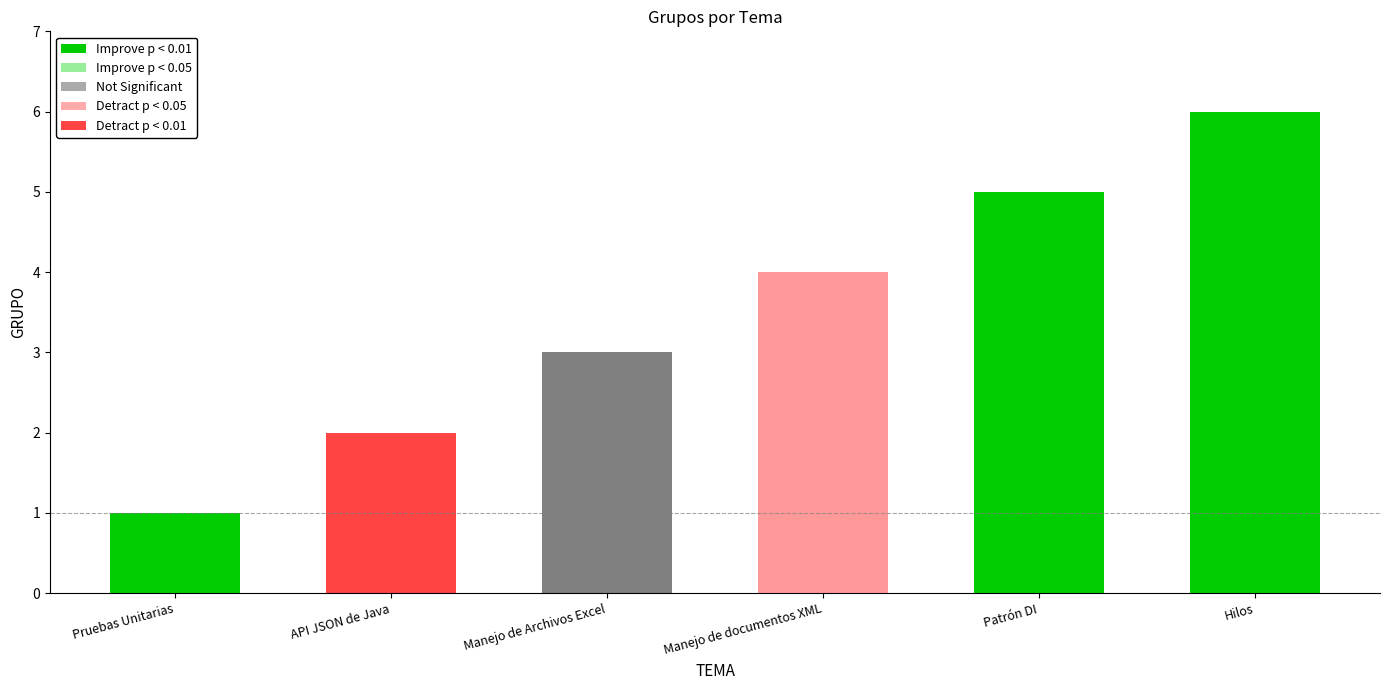

Reading left to right, extract all data points from this chart.

1	2	3	4	5	6